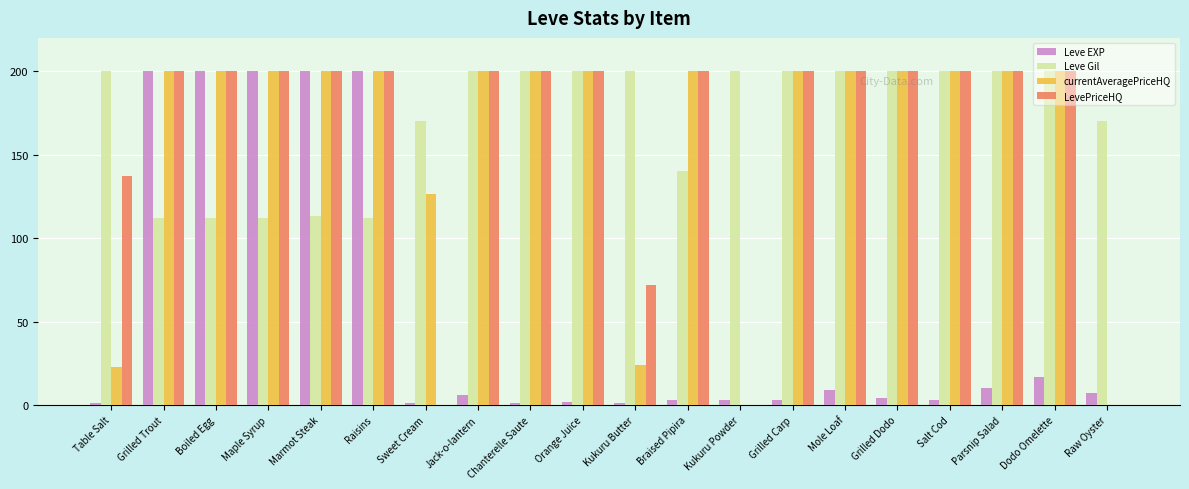

The Leve Gil series shows 73.9 at Kukuru Powder. True or false?

False